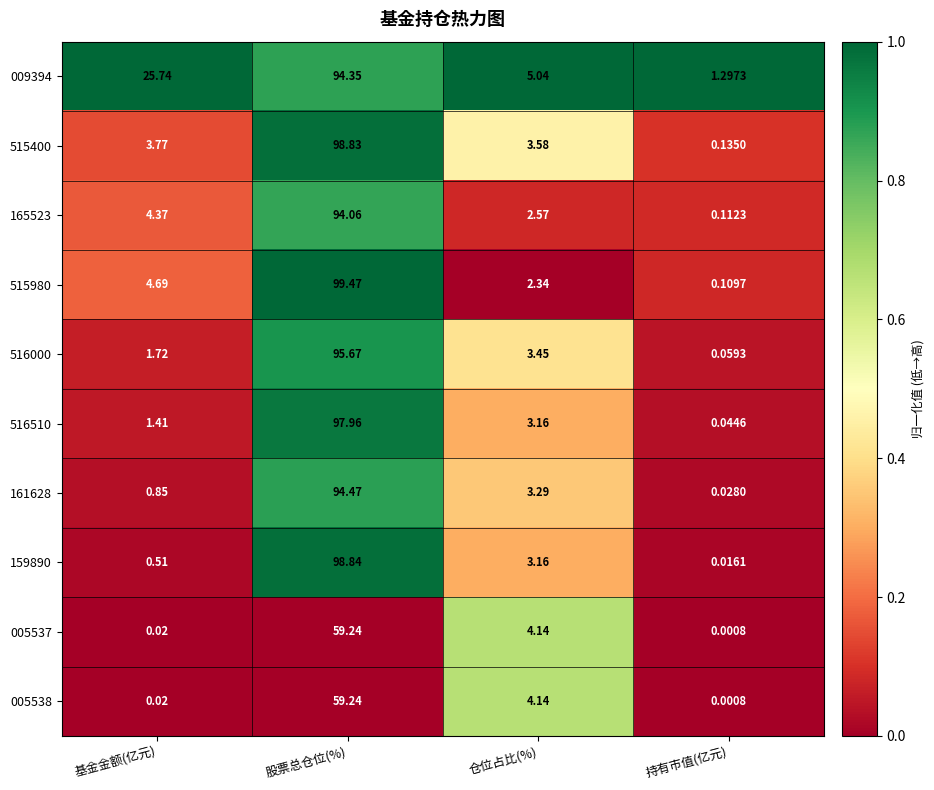

At how many categories does at least one series exceed 0?

4